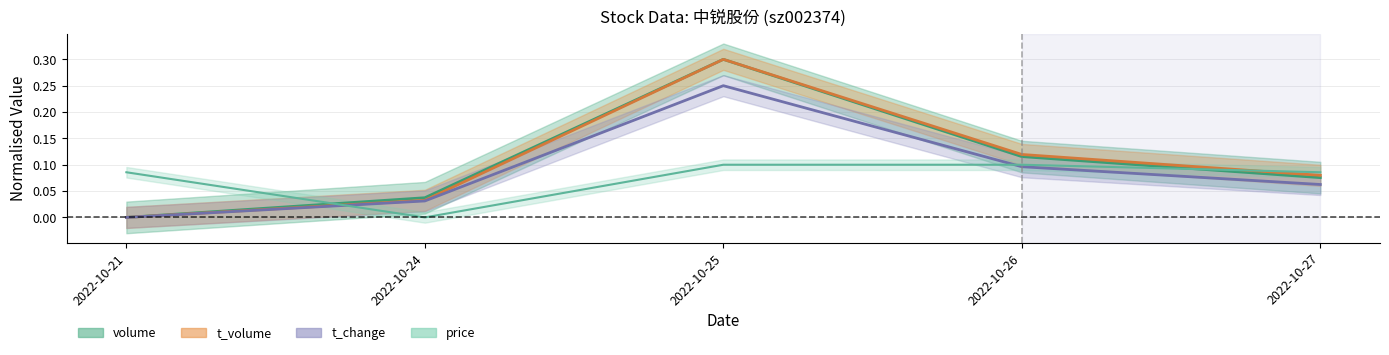

At which category does volume reach its first local peak?

2022-10-25